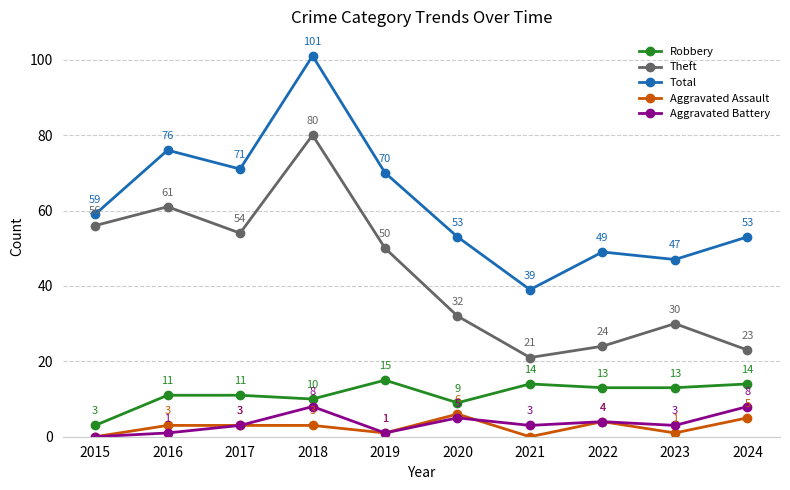

Is this an area chart (filled region under the line)?

No